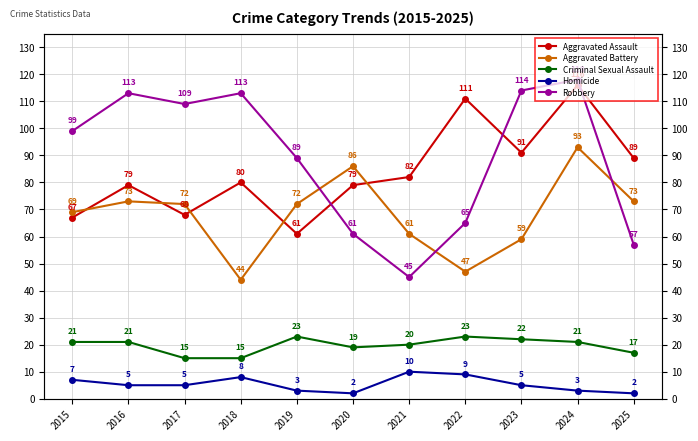

Read the Aggravated Battery value at 2019, to the nearest 10.

70